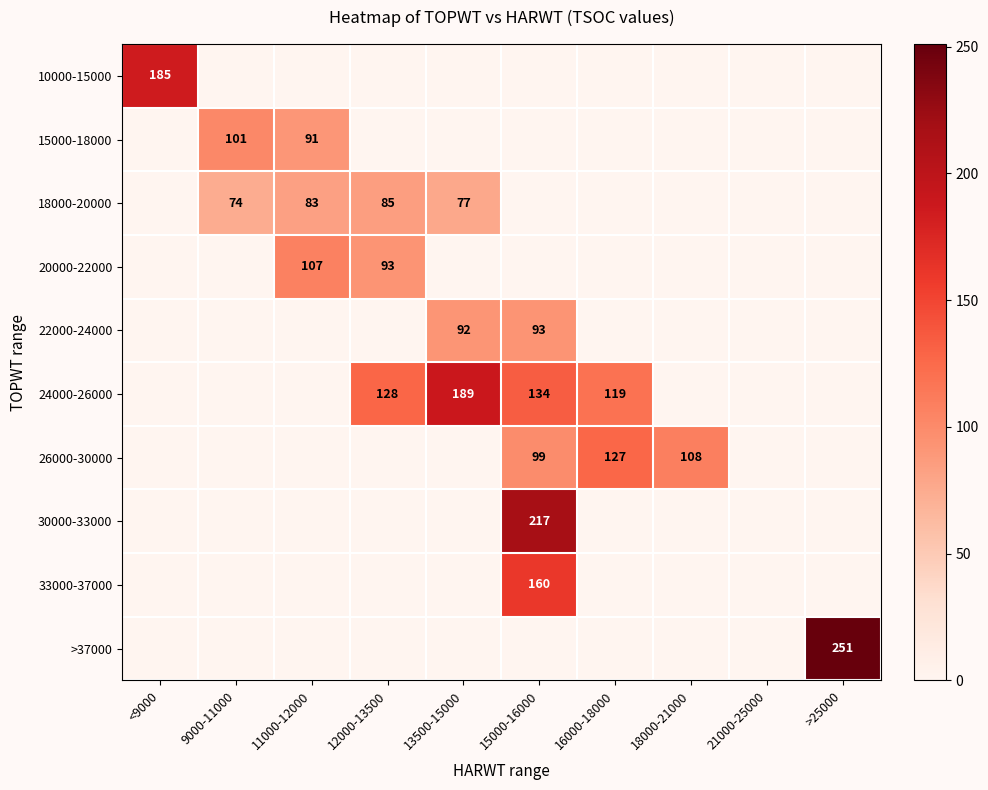

What is the sum of the 20000-22000 values at 11000-12000 and 12000-13500?

200